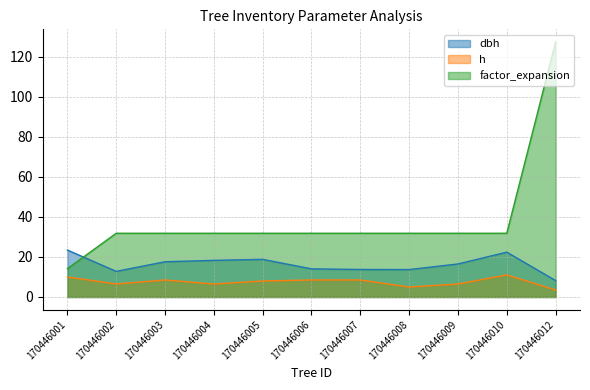

Where does the dbh series first go above 16?

170446001